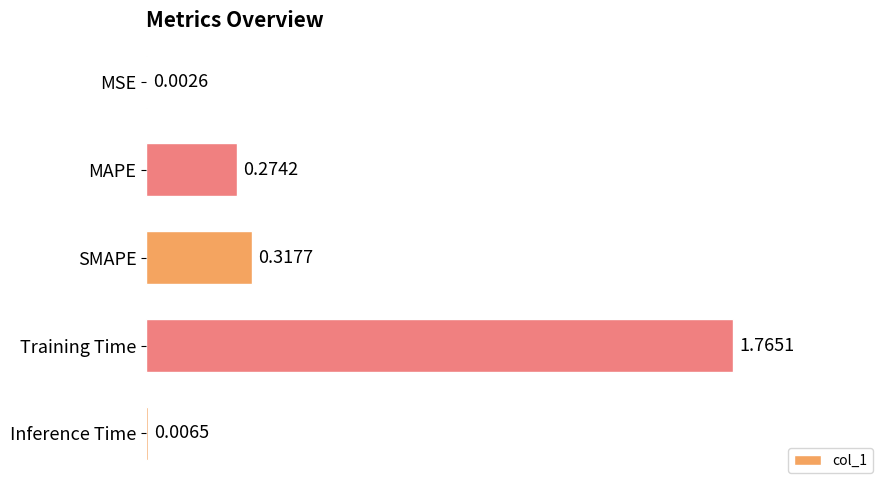

What is the change in value from SMAPE to Training Time?

+1.4